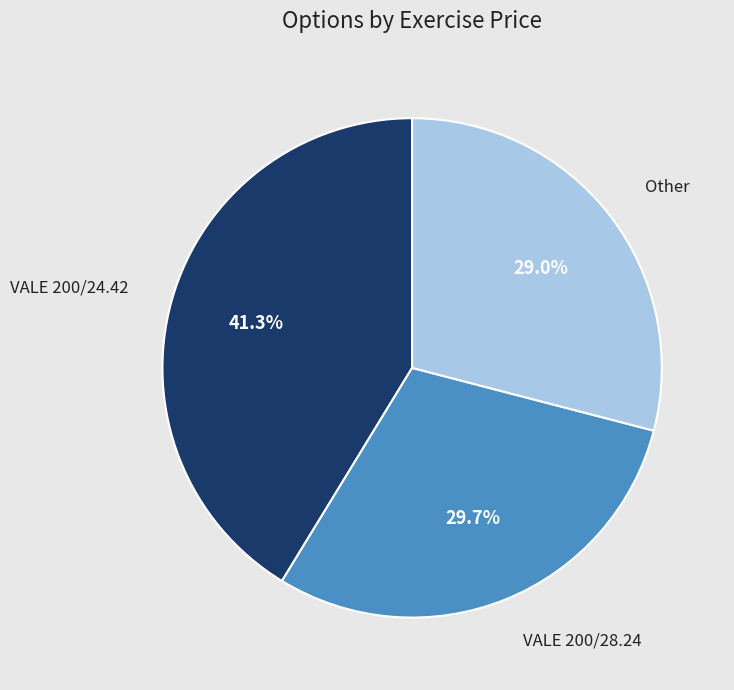

Is there a majority slice in this chart?

No